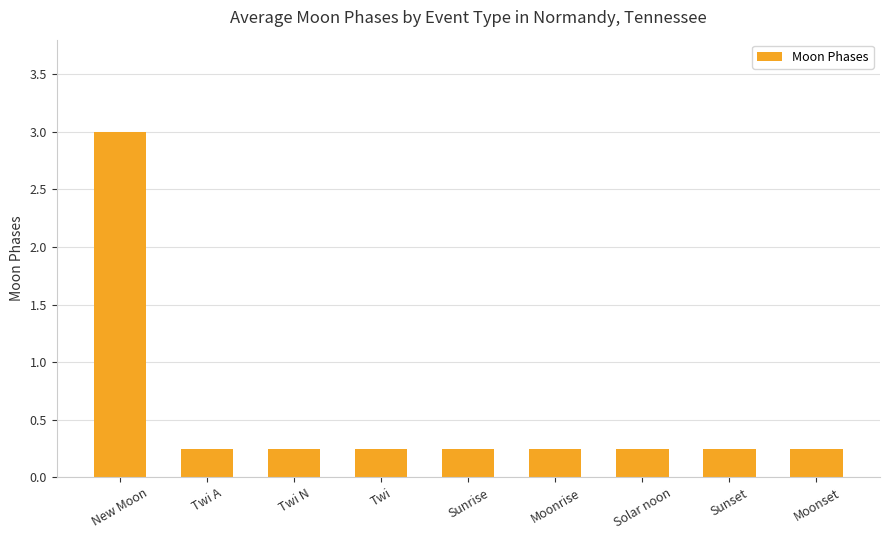

Between Twi A and New Moon, which is larger?

New Moon